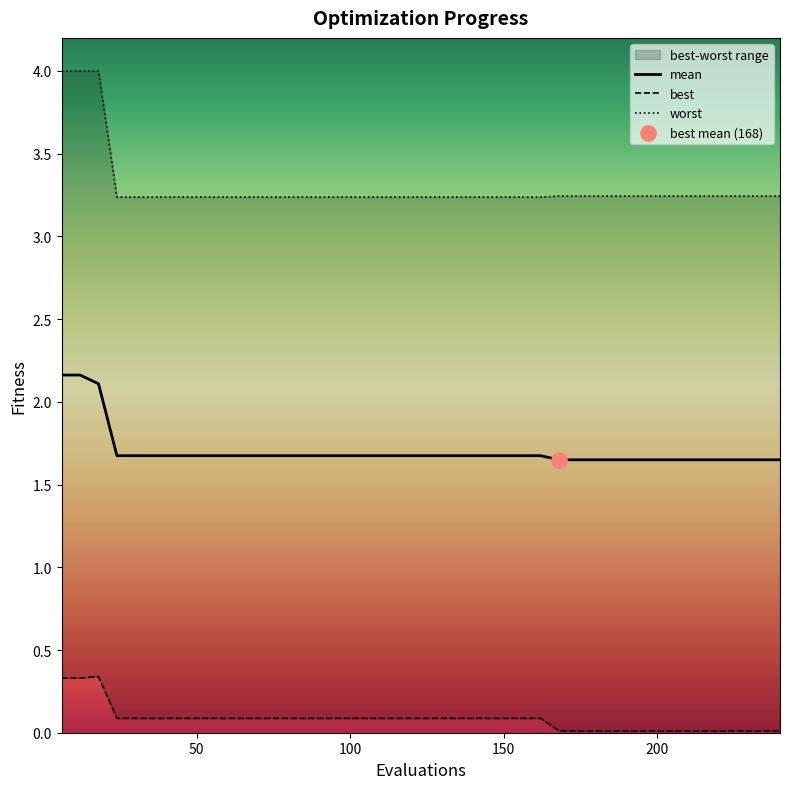

Which series contains the lowest Y value?

best